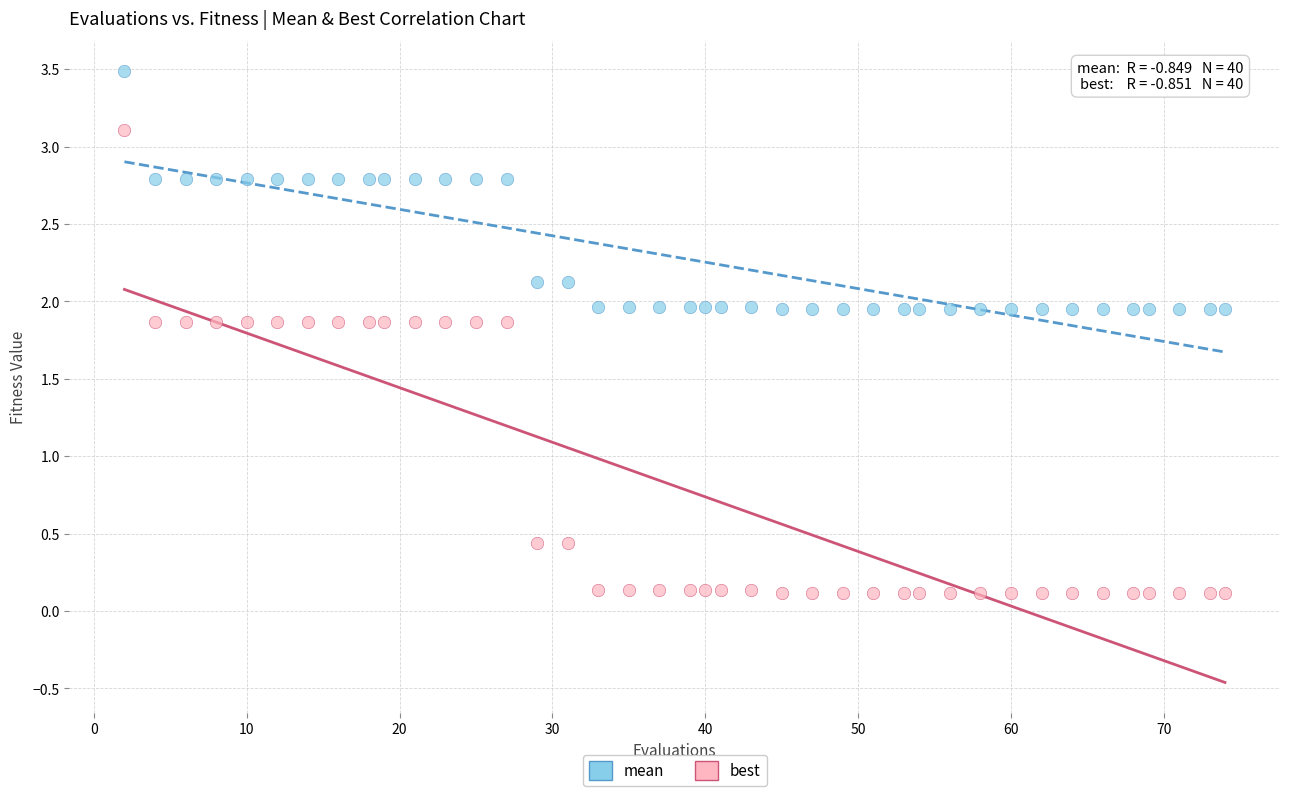

Which series contains the lowest Y value?

best